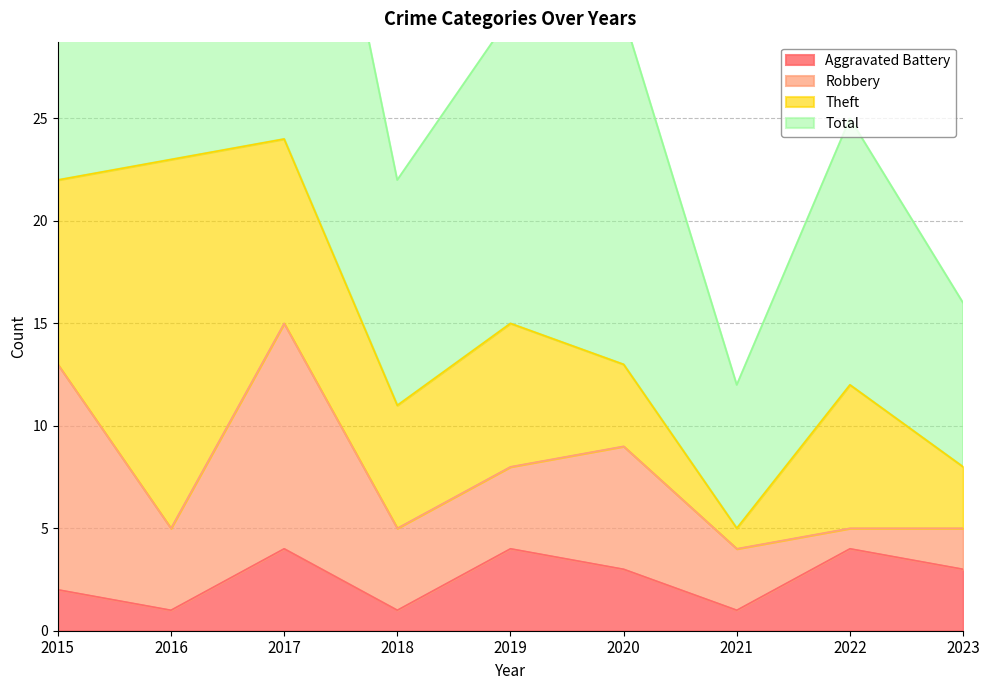

True or false: Aggravated Battery has a value of 2 at 2015.

True